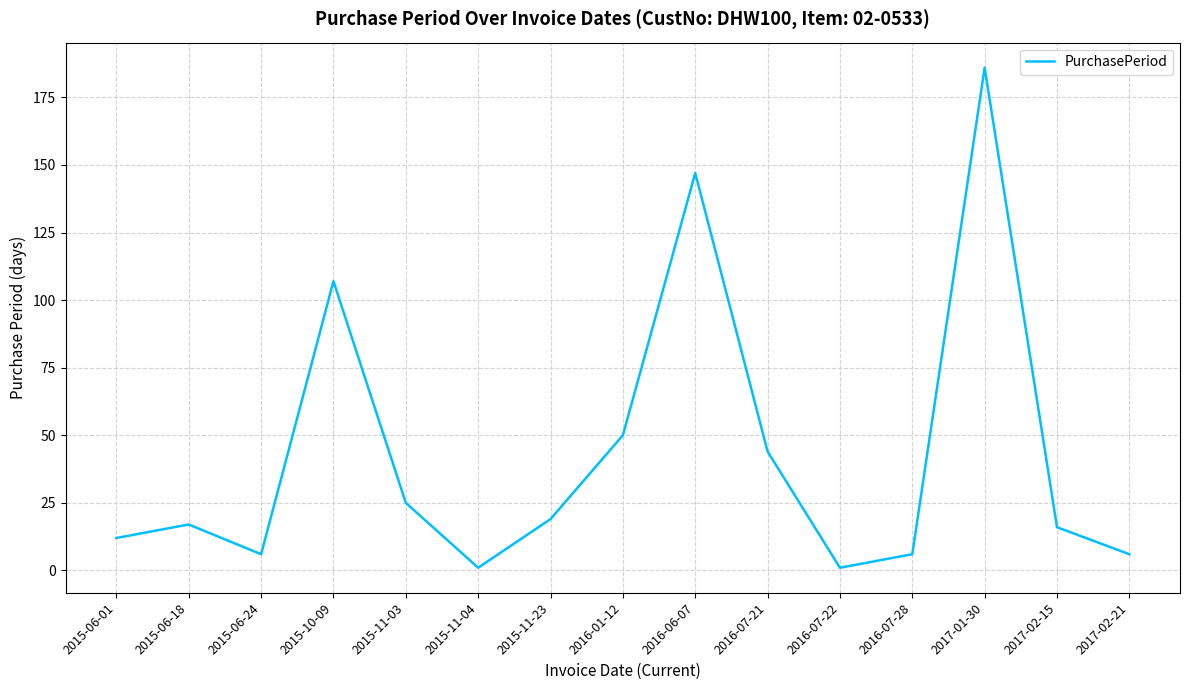

Does the chart display data point markers on the line(s)?

No